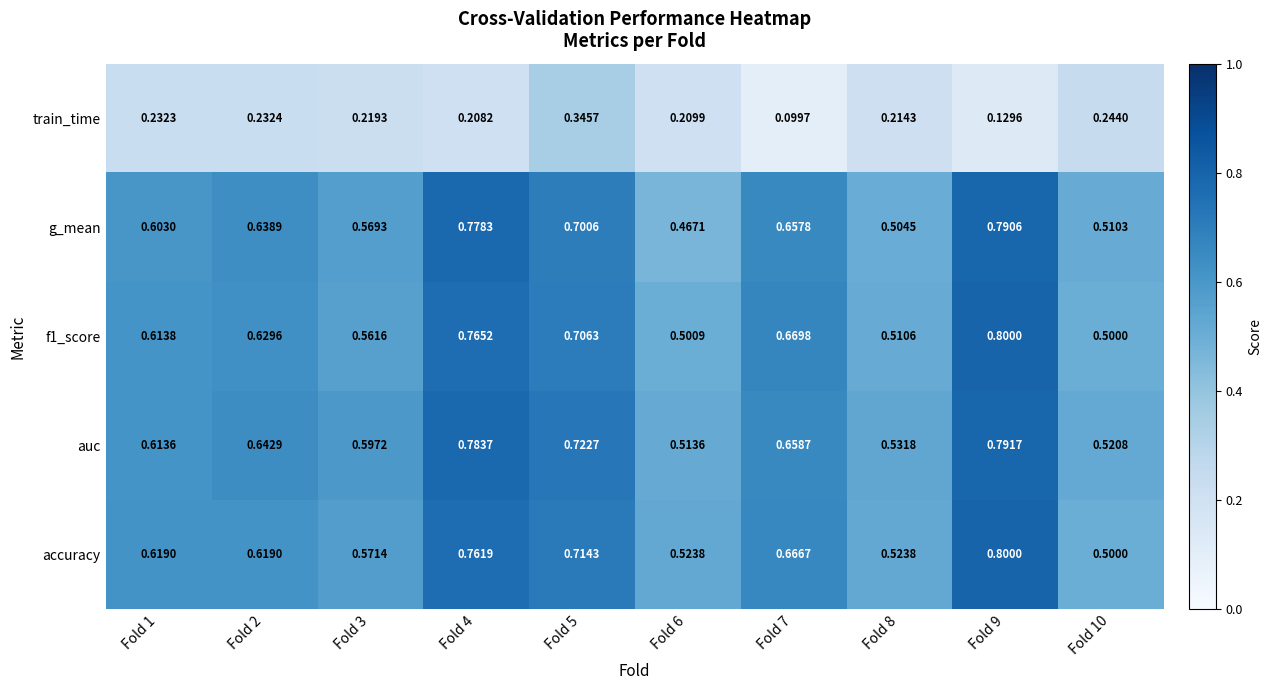

Which series has the widest spread of values?

g_mean